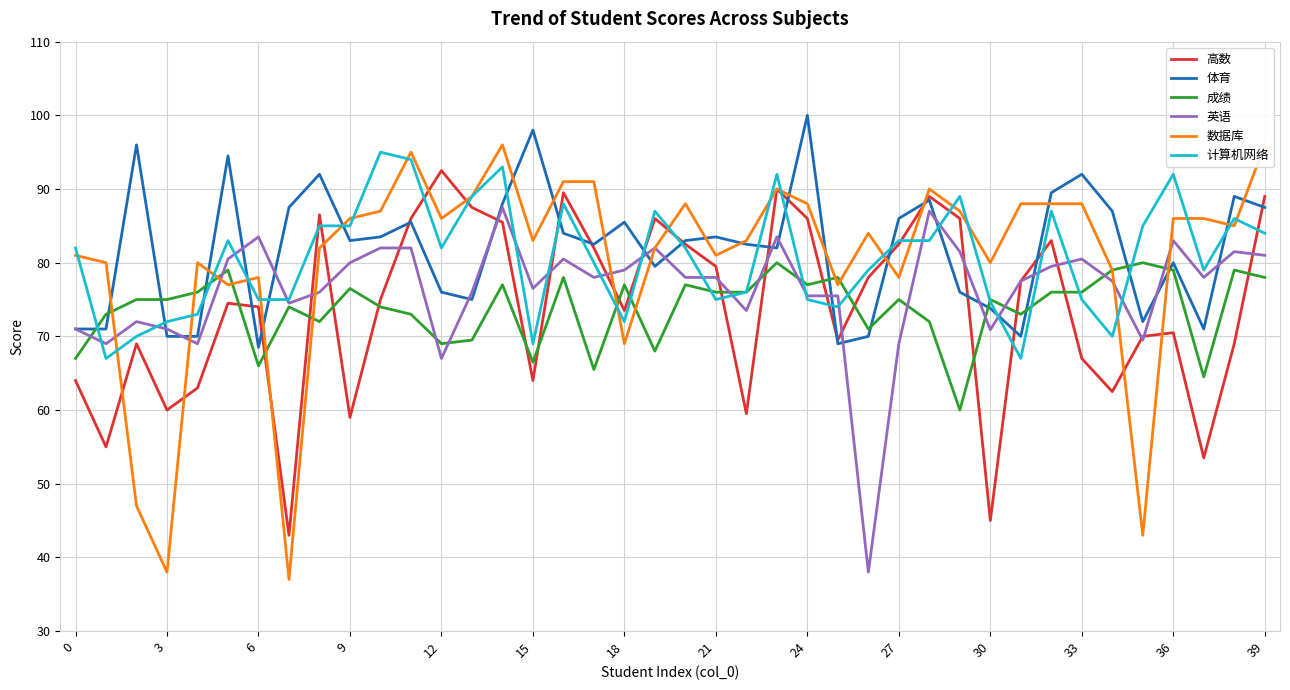

At how many categories does at least one series exceed 38?

40